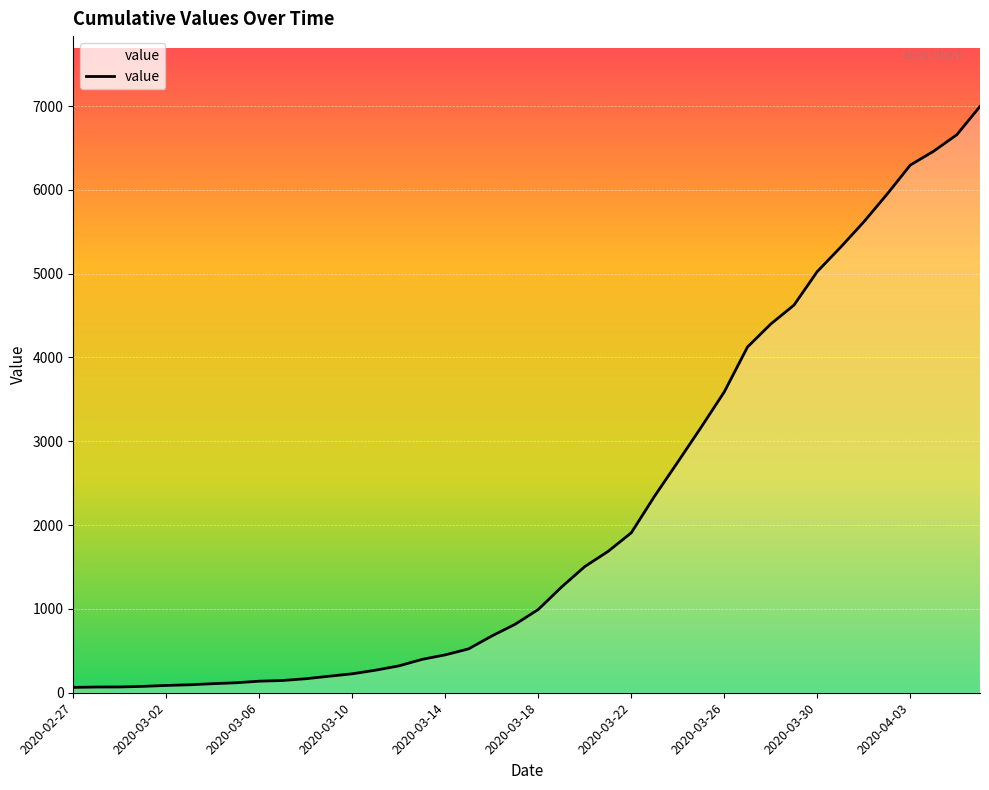

What is the difference between the maximum and minimum values?

6931